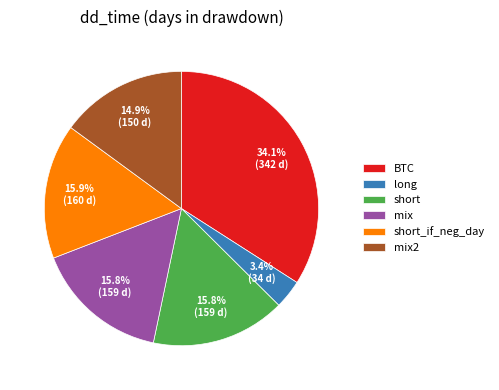

To the nearest percent, what is the average slice percentage?

17%